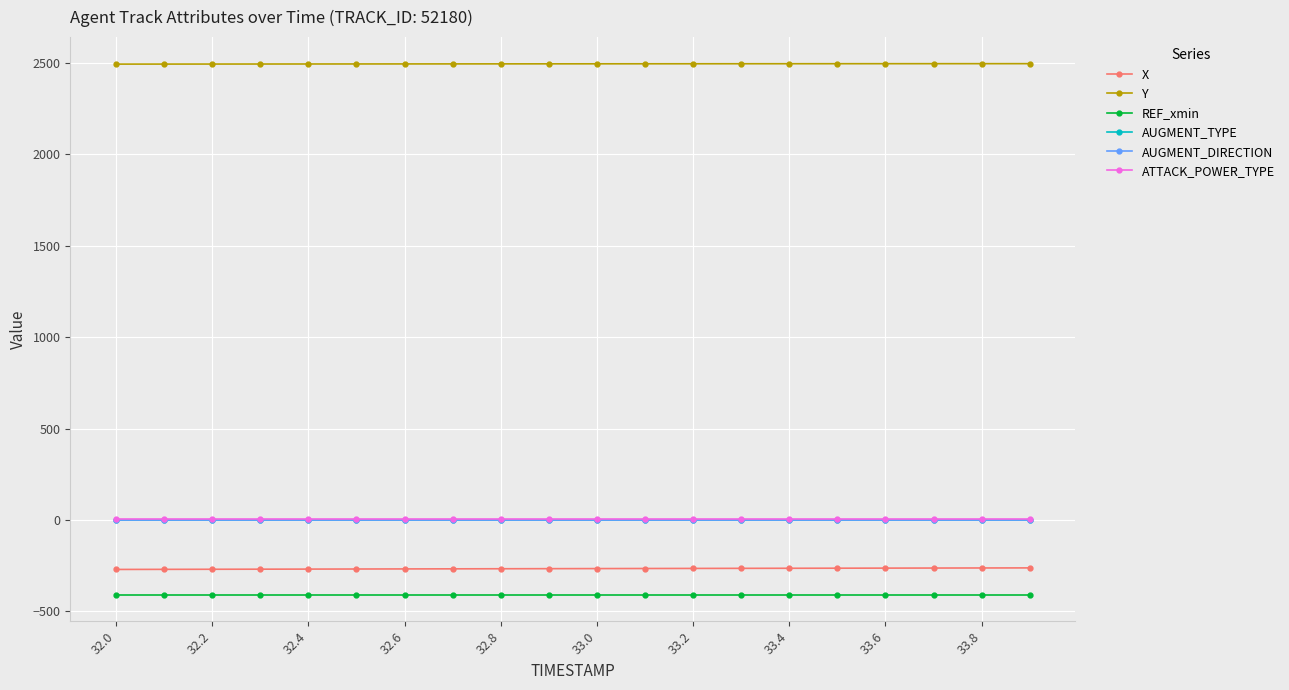

Is this an area chart (filled region under the line)?

No